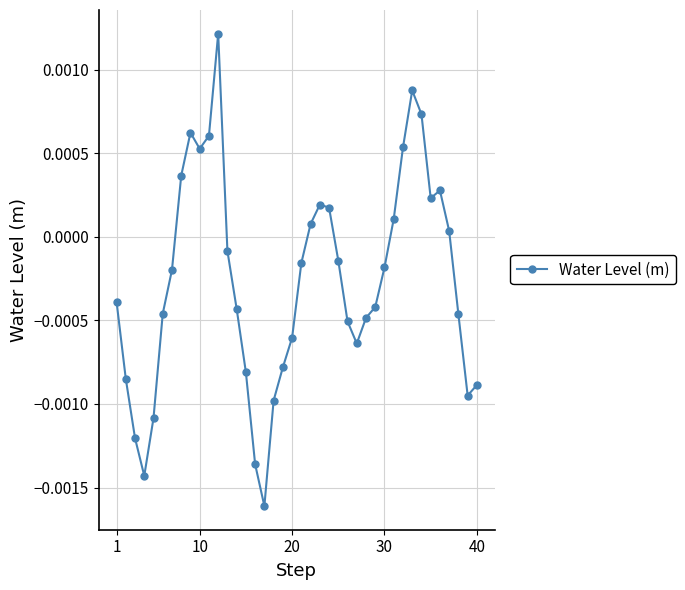

True or false: there are more than 1 points higher than both neighbors.

True